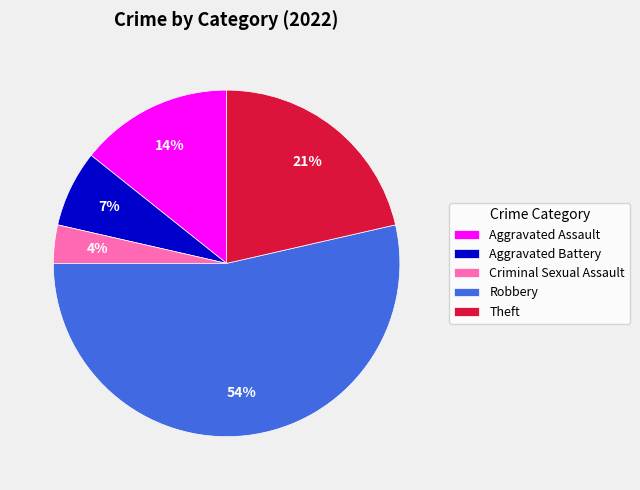

True or false: Aggravated Assault accounts for 14% of the total.

True